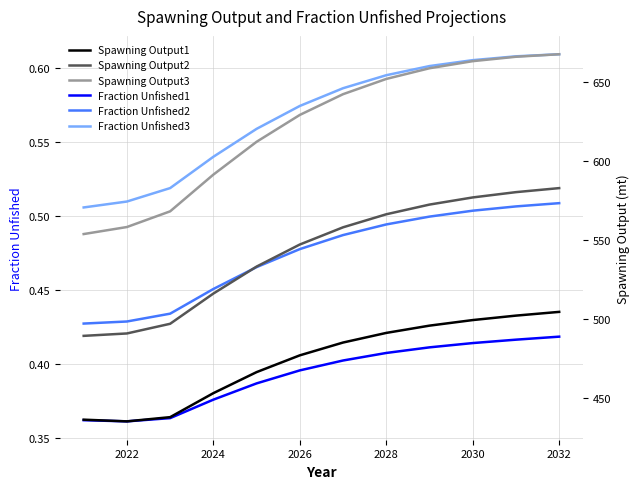

Is the value of Fraction Unfished1 at 2026 greater than the value of Fraction Unfished3 at 2022?

No